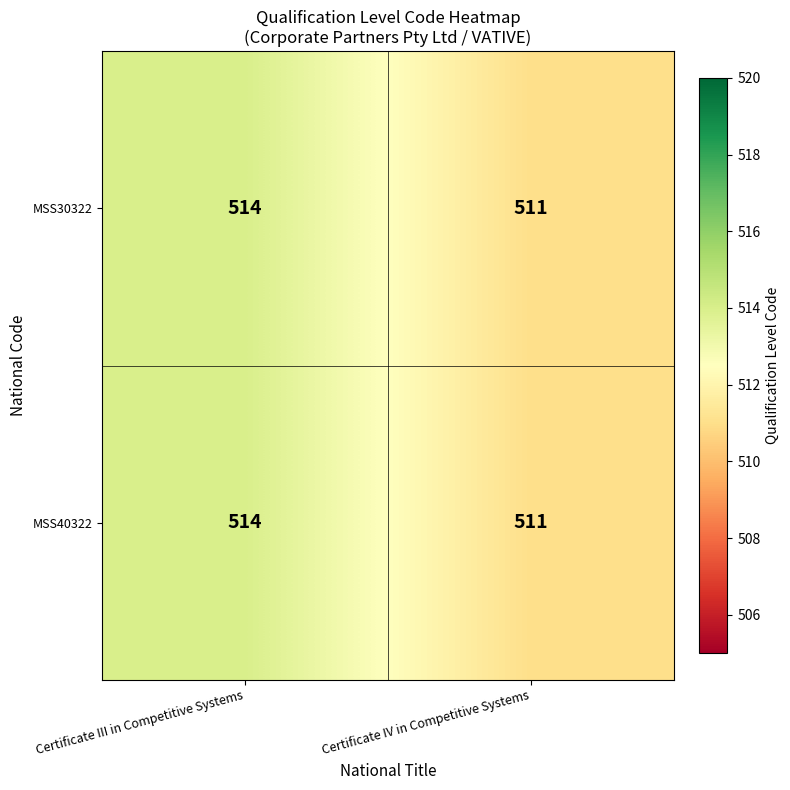

List the labels in order of MSS30322 value, smallest first.

Certificate IV in Competitive Systems, Certificate III in Competitive Systems